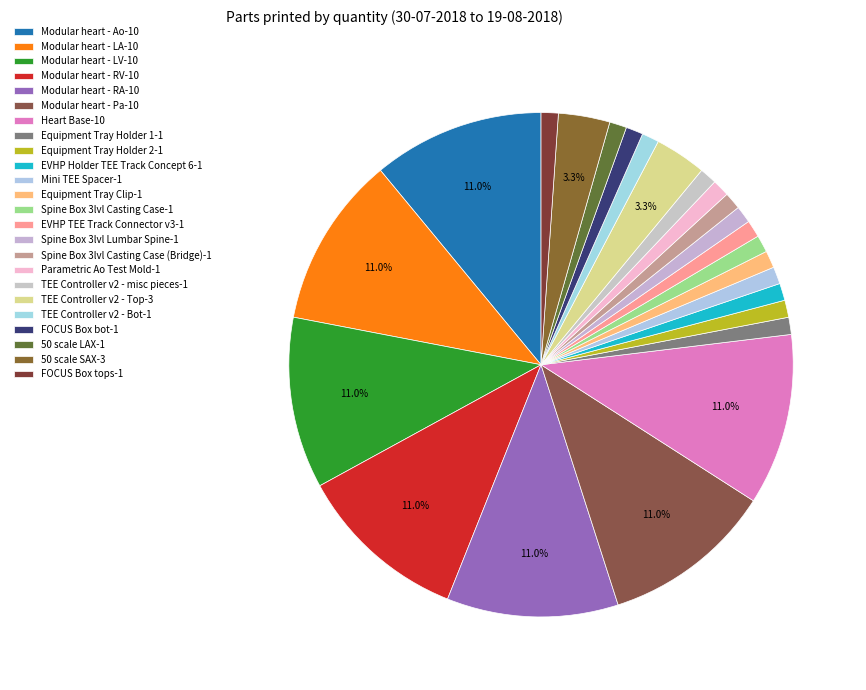

What is the smallest slice in the pie chart?

Equipment Tray Holder 1